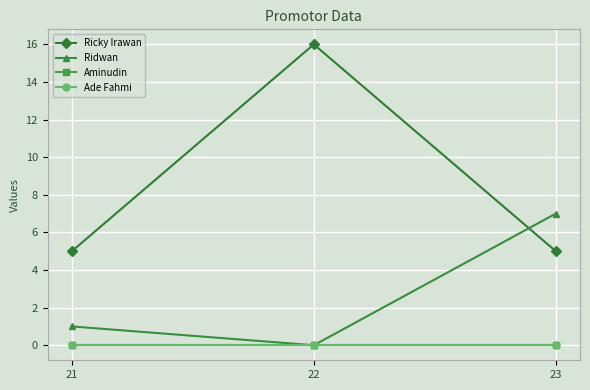

What is the sum of the Ricky Irawan values at 22 and 23?

21